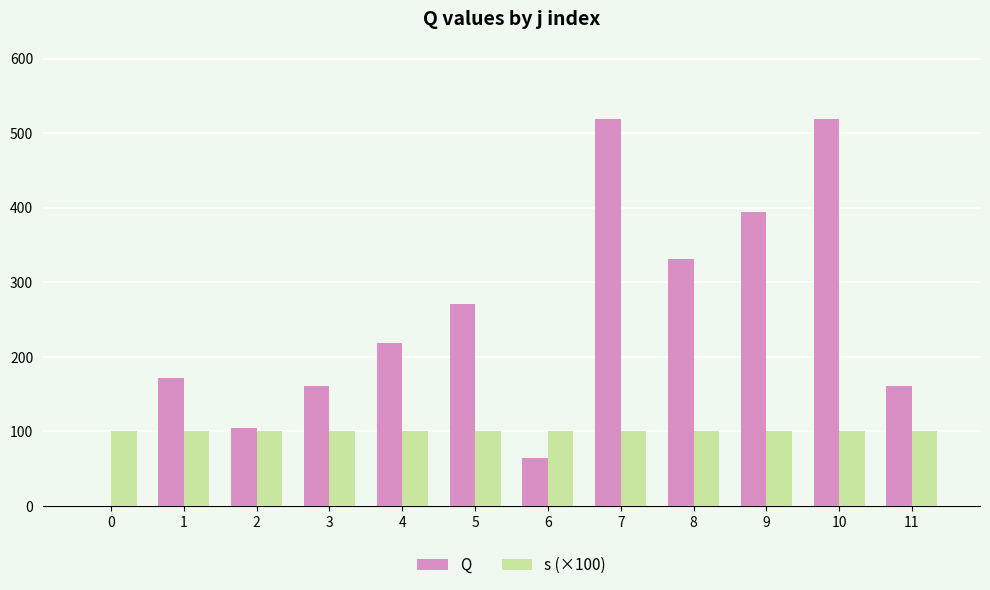

Count the number of categories in the chart.

12